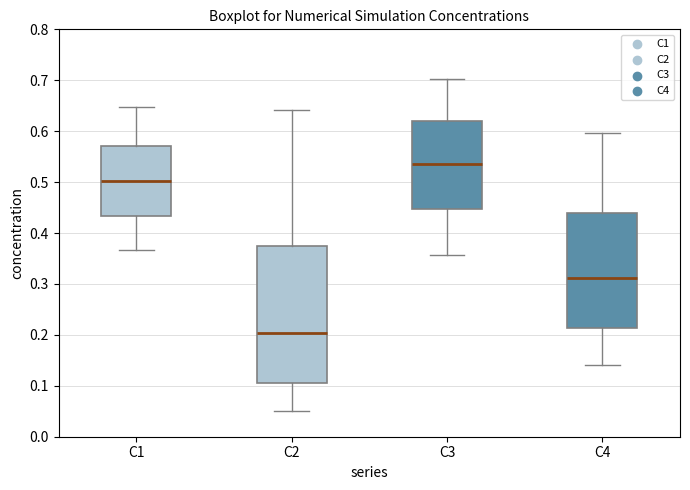

Which box's median line is the lowest?

C2